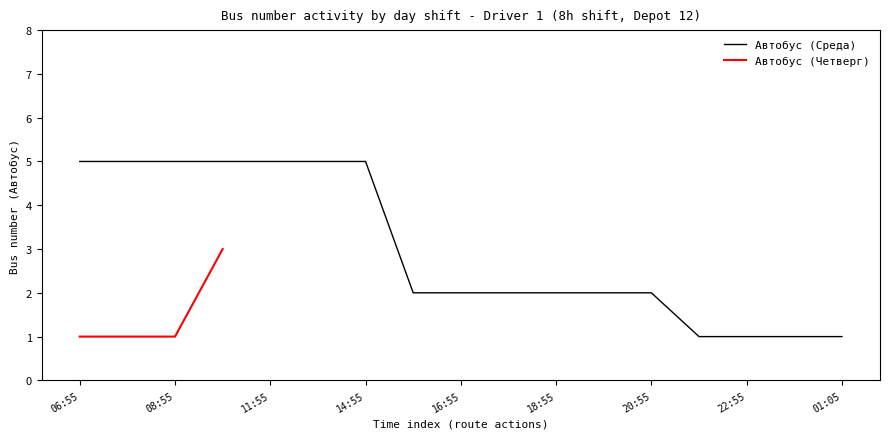

Count the number of categories in the chart.

17